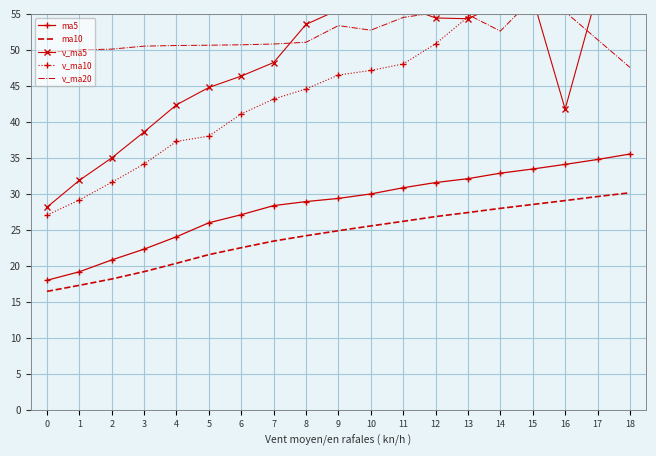

At how many categories does at least one series exceed 17?

19